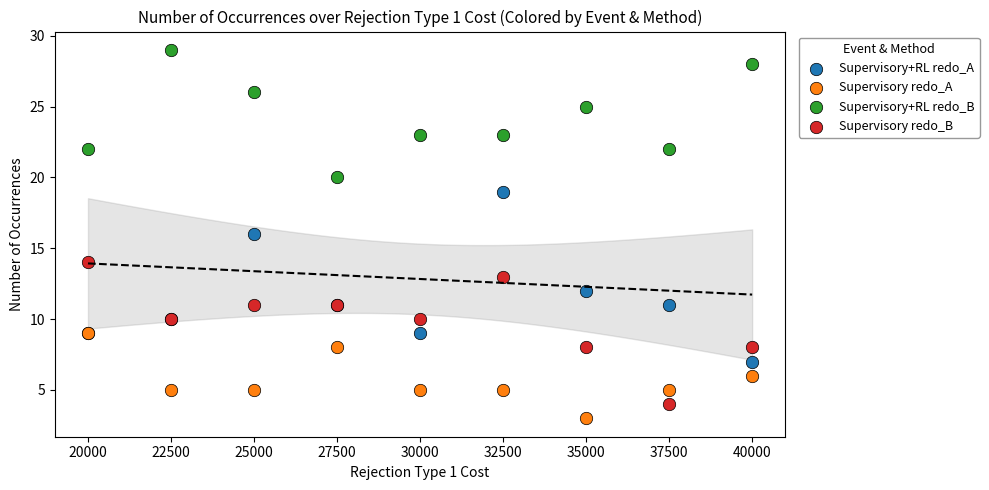

What are all the series names shown in the legend?

Supervisory+RL redo_A, Supervisory redo_A, Supervisory+RL redo_B, Supervisory redo_B